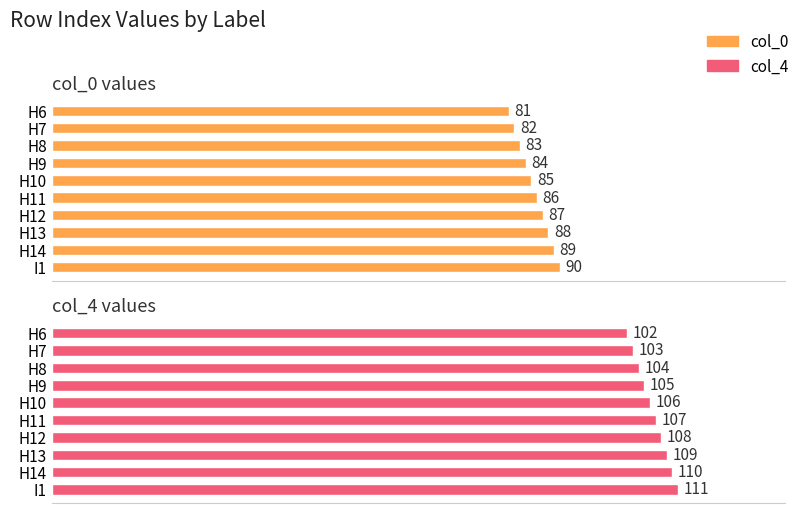

What is the difference between the second highest and second lowest values in the col_0 series?

7